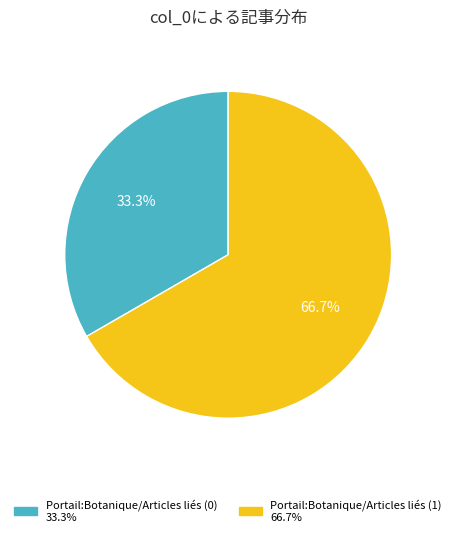

What is the largest slice in the pie chart?

Portail:Botanique/Articles liés (1)